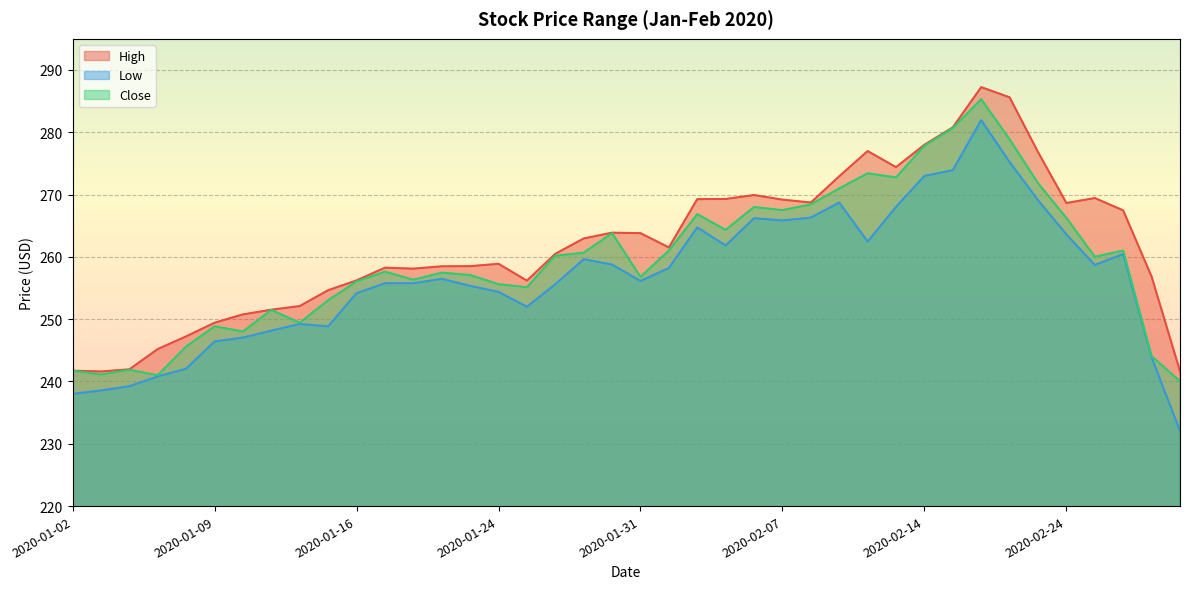

List the series in order of their peak value, highest first.

High, Close, Low